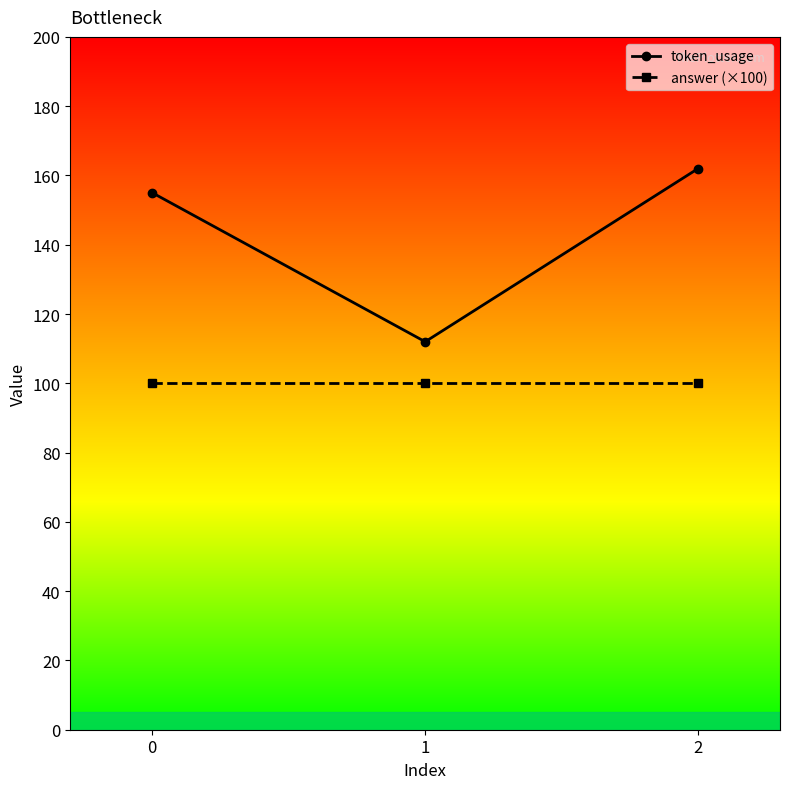

What is the difference between the highest and lowest values at 0?

55